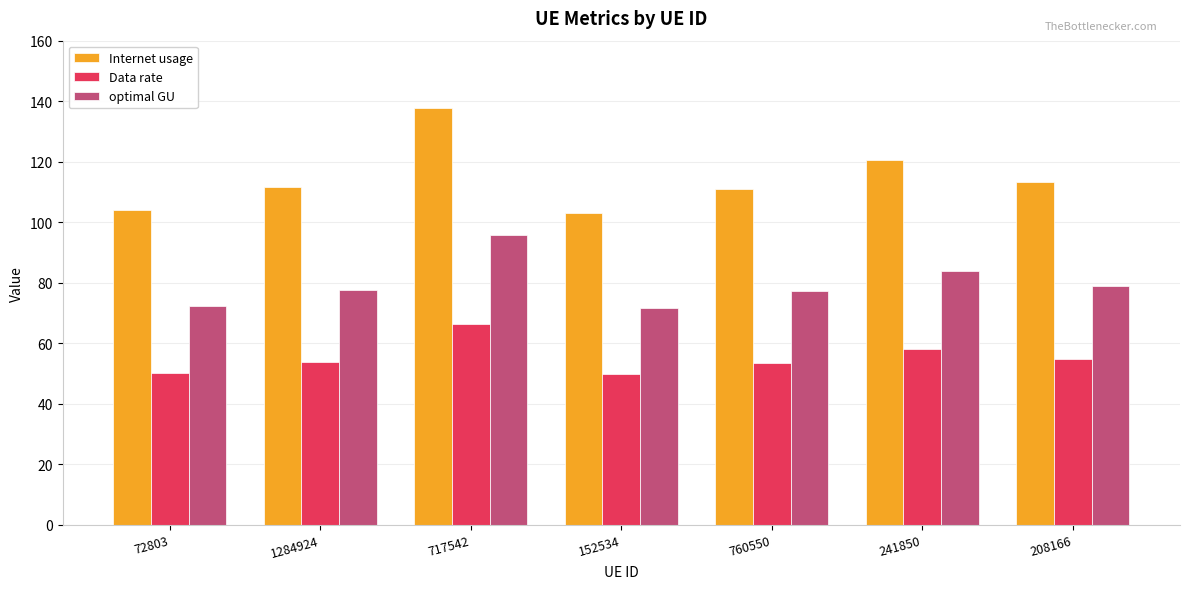

Rank the series by their maximum value, from highest to lowest.

Internet usage, optimal GU, Data rate